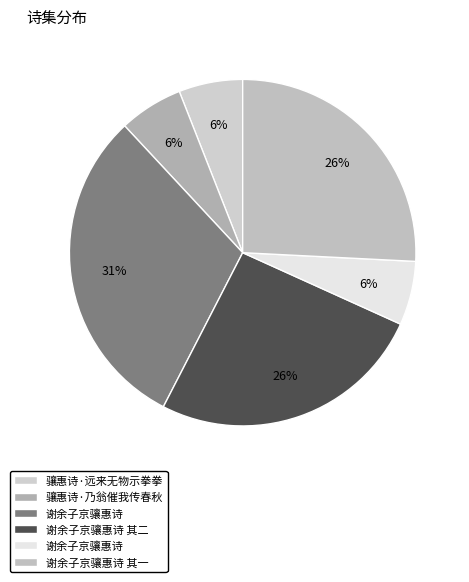

To the nearest percent, what is the average slice percentage?

17%